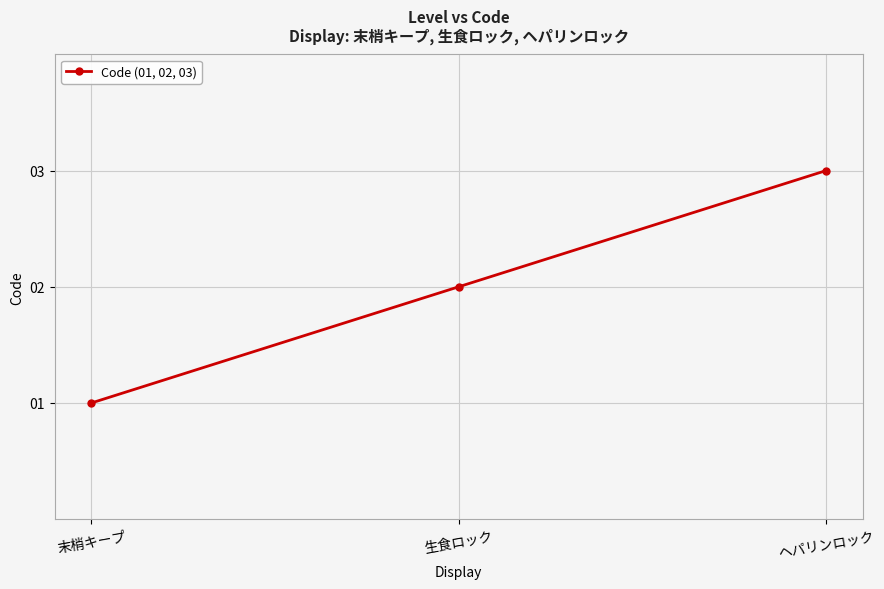

What is the label of the 1st point from the right?

ヘパリンロック